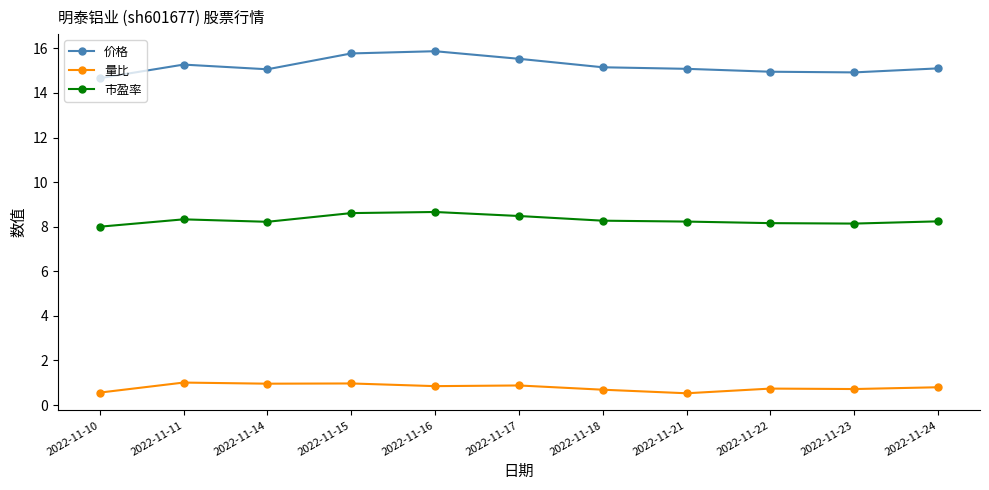

What is the value of the 市盈率 point at the 6th from the left?

8.5